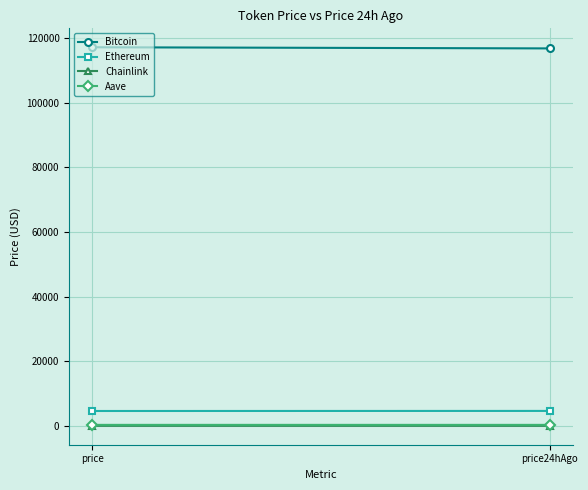

Which series has the largest total across all categories?

Bitcoin